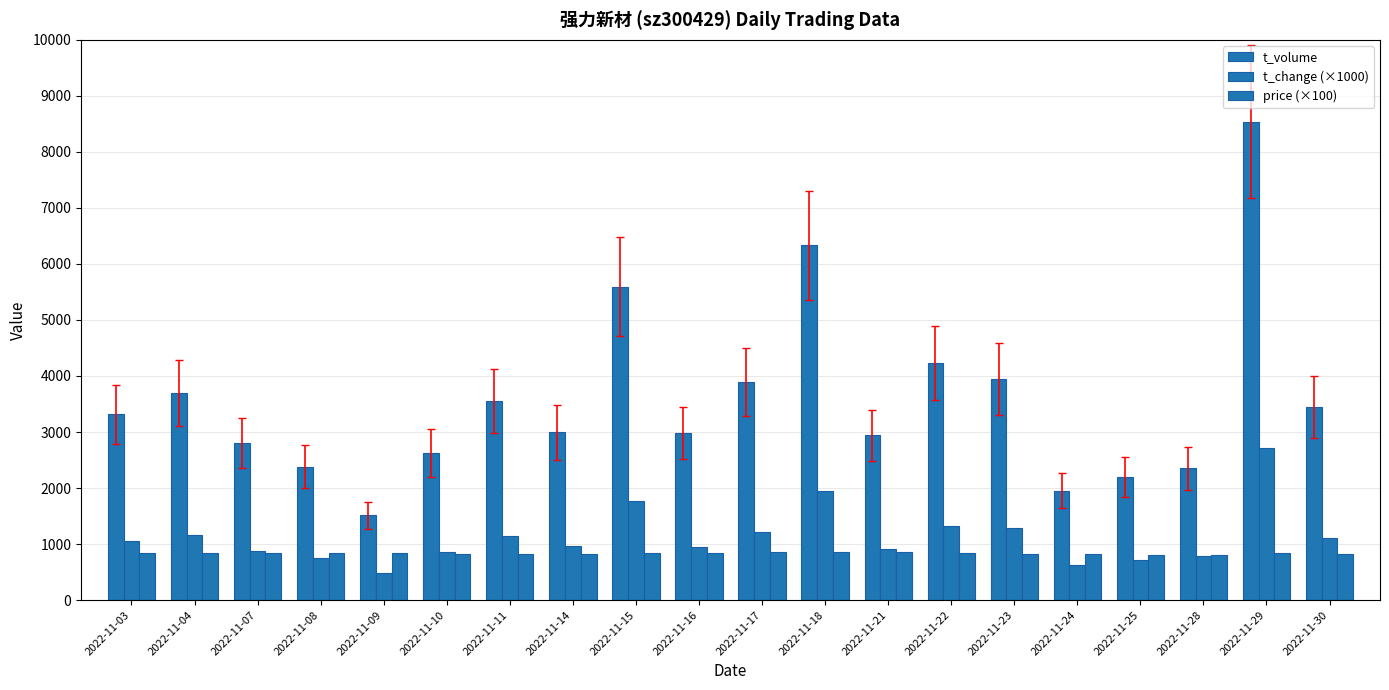

The price (×100) series shows 827.0 at 2022-11-30. True or false?

True